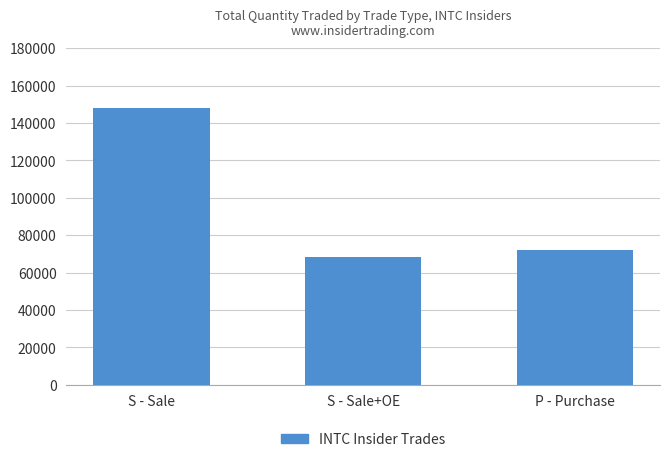

What is the maximum value shown in the chart?

147822